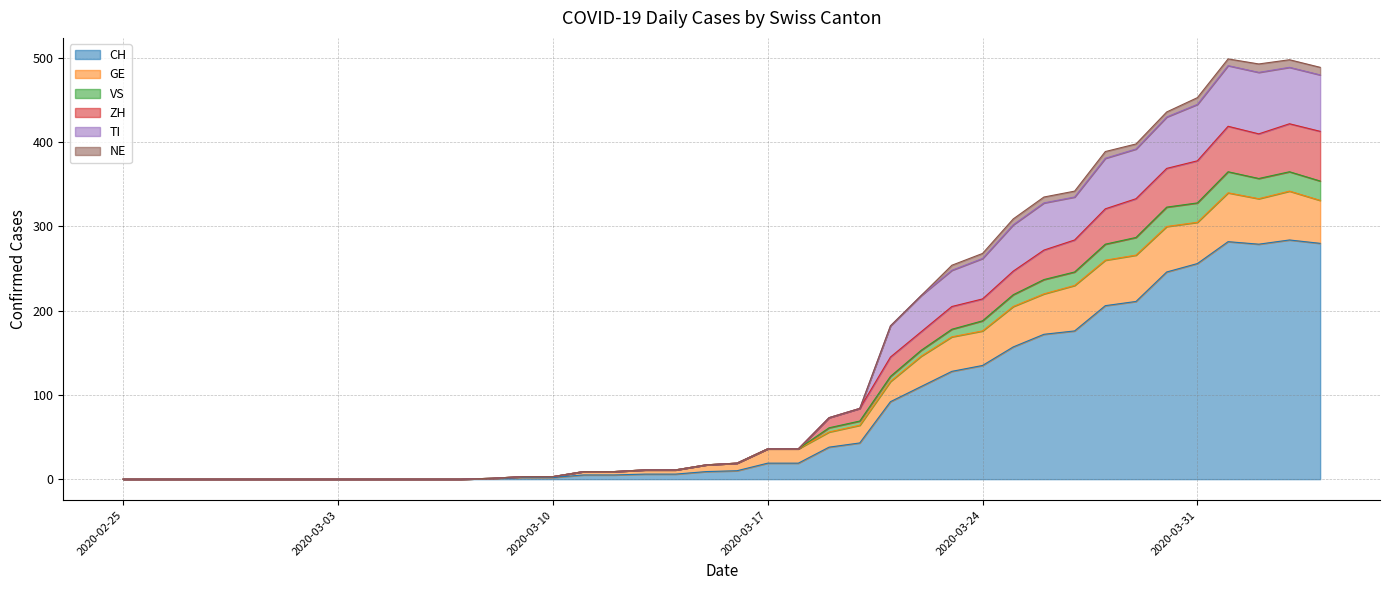

What is the maximum value for CH?

284